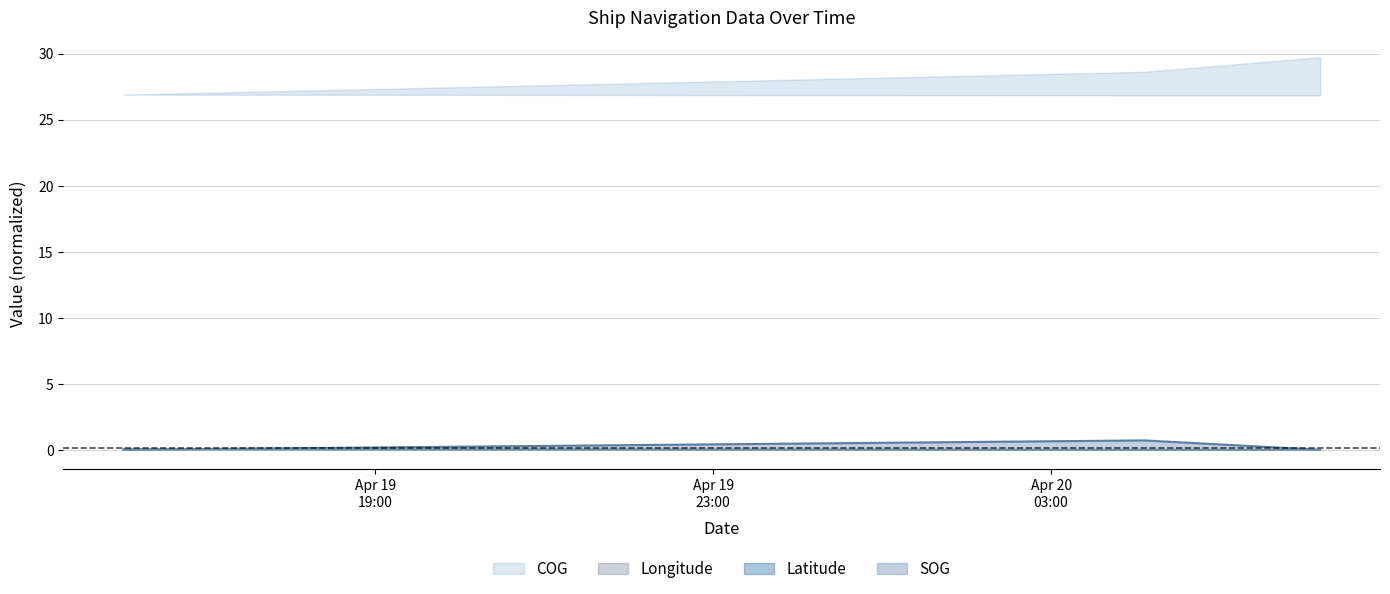

What is the label of the 3rd point from the right?

2024-04-19 16:01:03